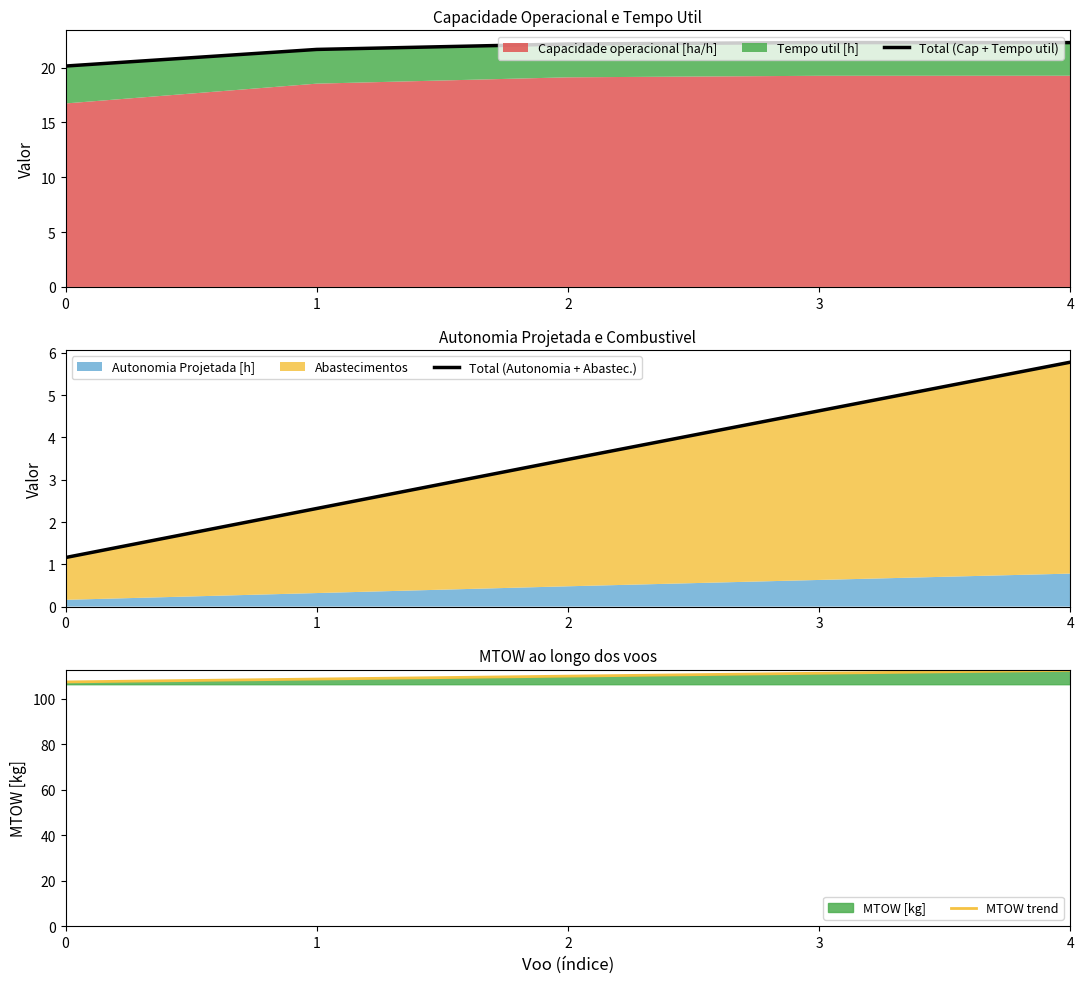

The value of MTOW trend at 3 is 169.1. True or false?

False